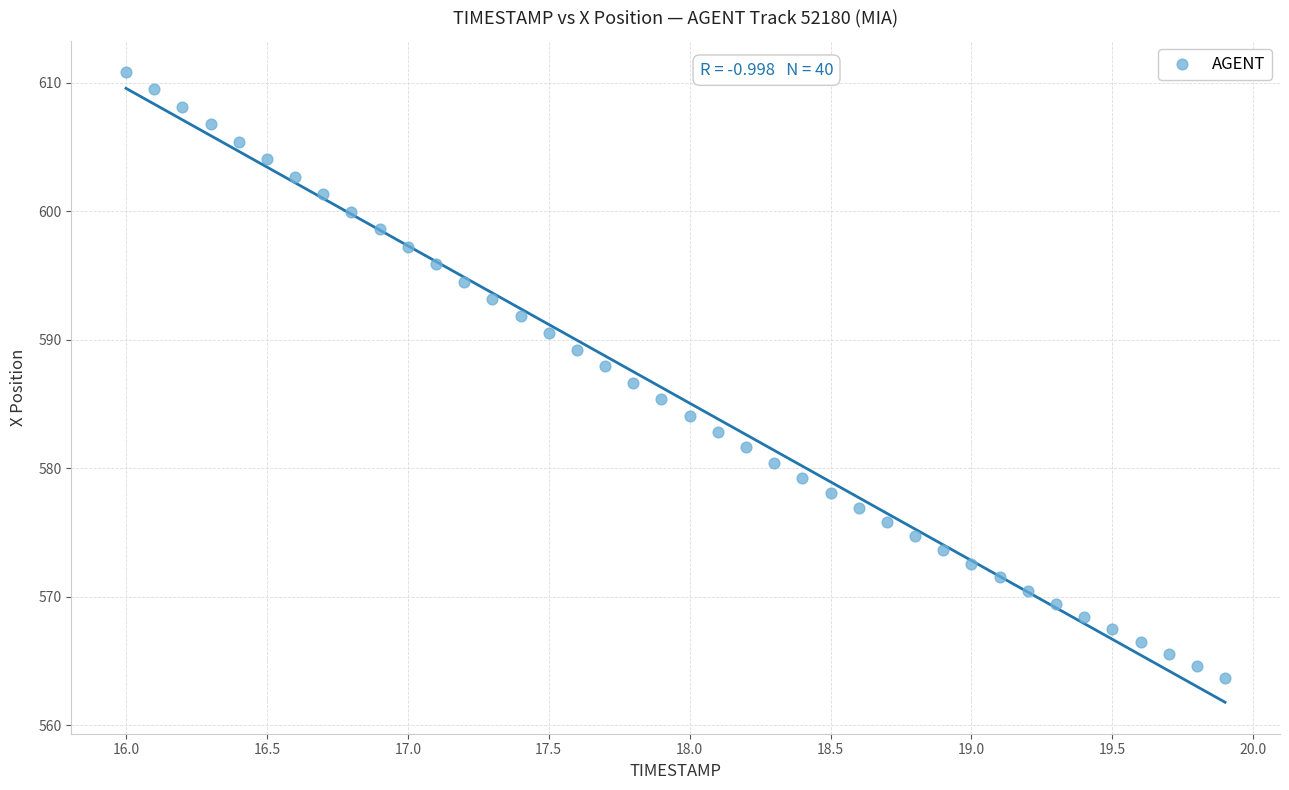

What is the range of Y values (max minus min)?

47.2